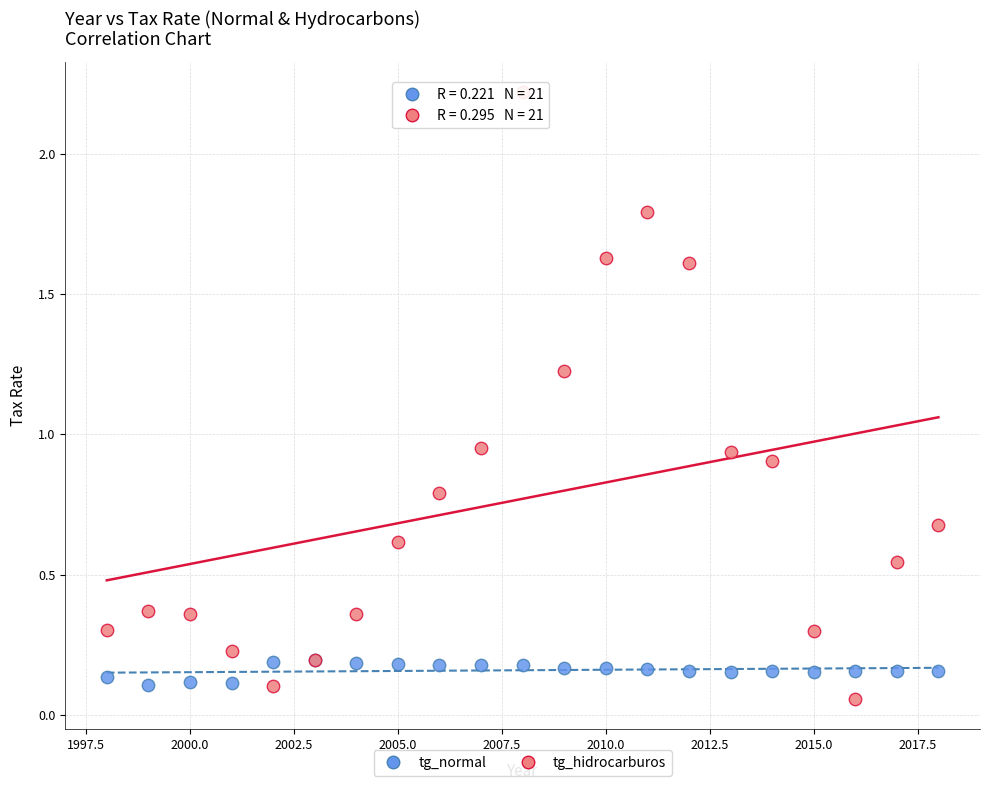

Which series contains the highest Y value?

tg_hidrocarburos